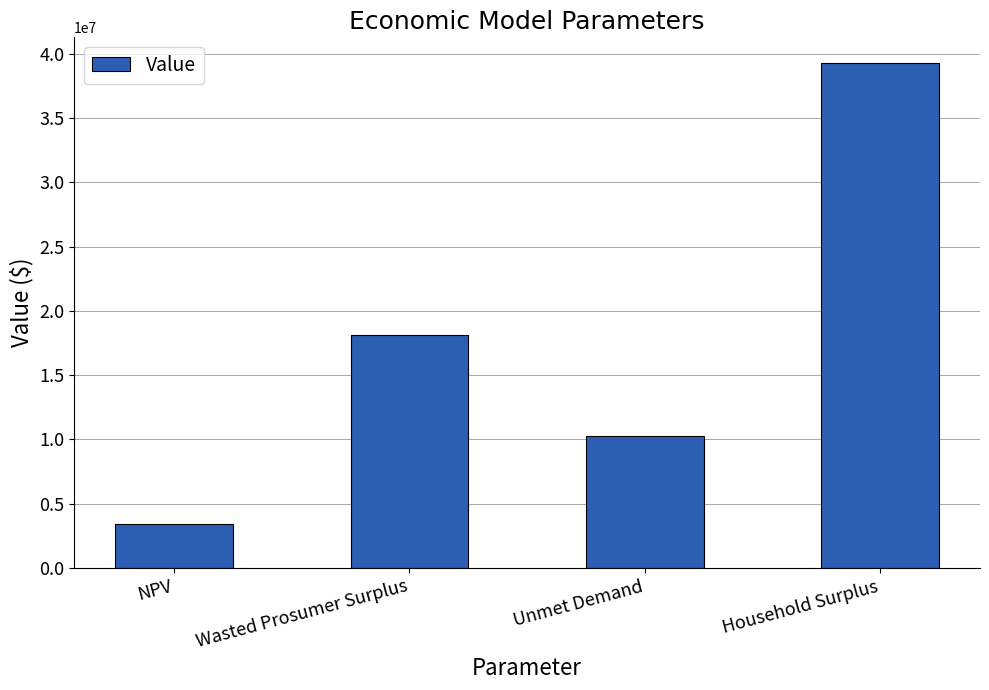

Does the chart contain stacked bars?

No